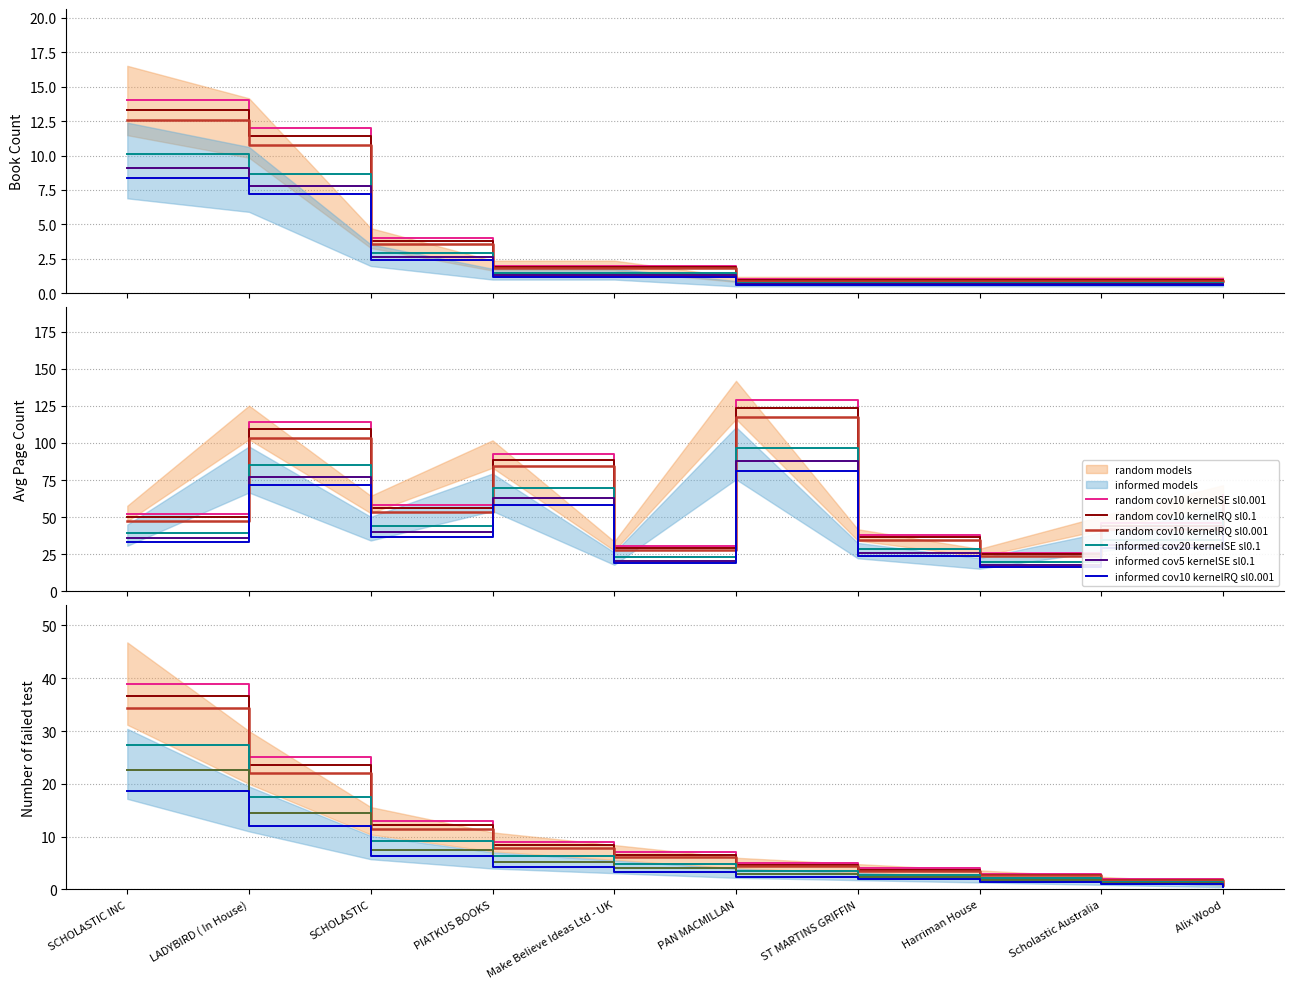

What value does the Avg_col20 series have at SCHOLASTIC?

58.5